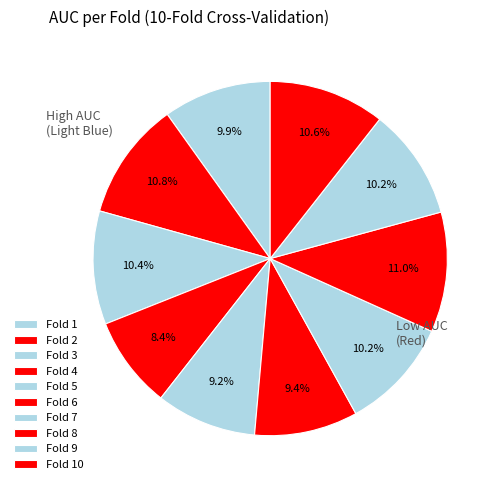

How many segments does this pie chart have?

10